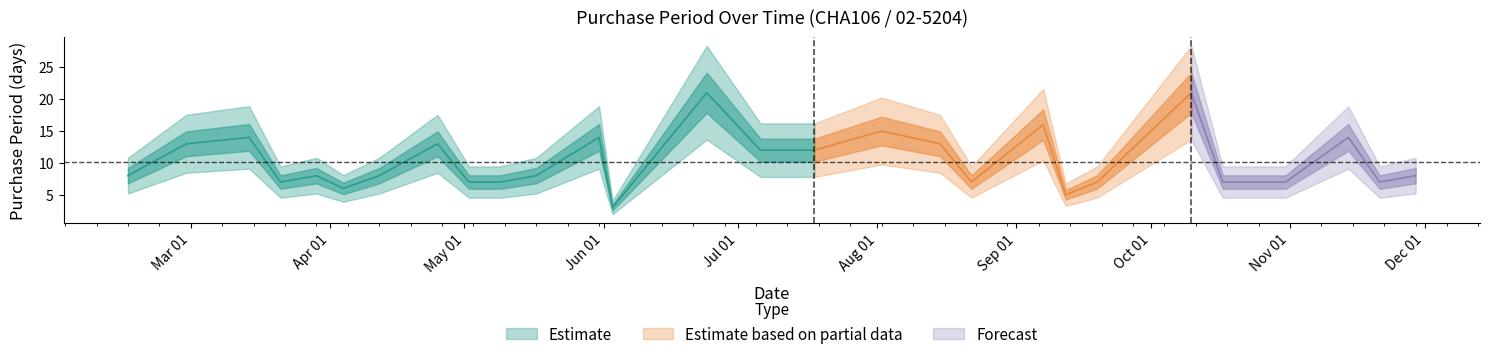

What is the value of the 17th point from the left?

15